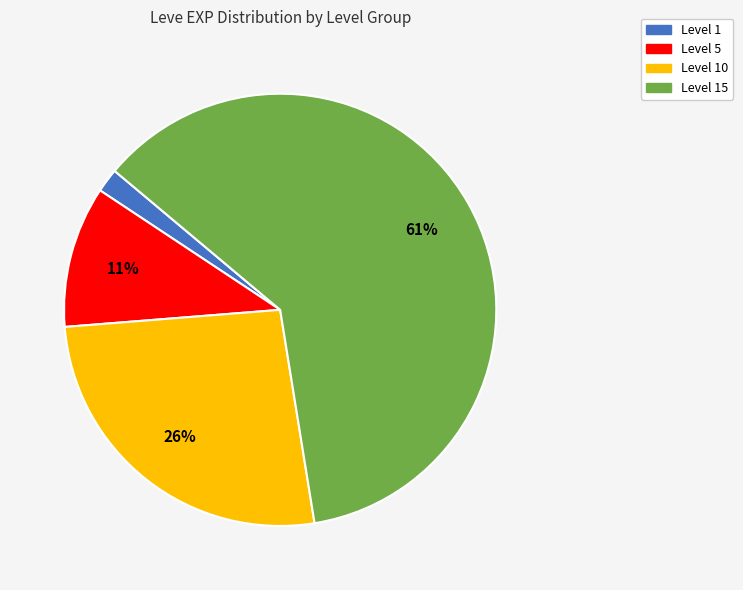

Is there a majority slice in this chart?

Yes